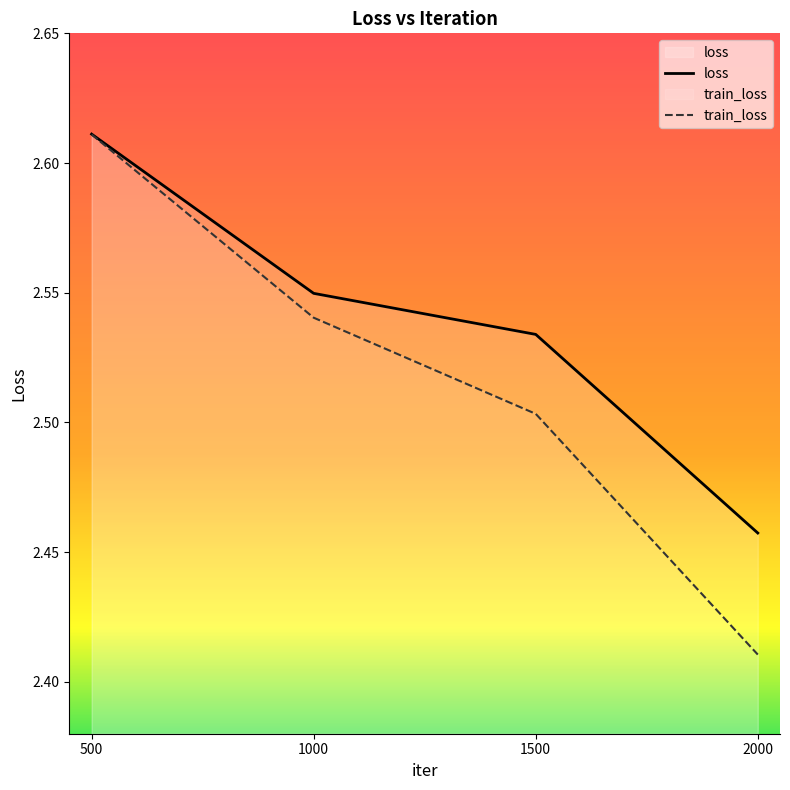

The value of train_loss at 2000 is 3.7. True or false?

False